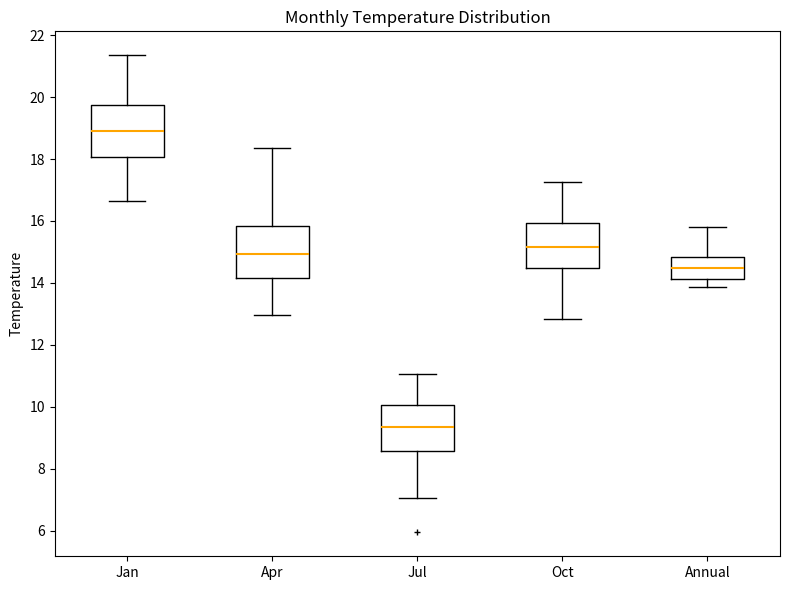

Which box's median line is the highest?

Jan